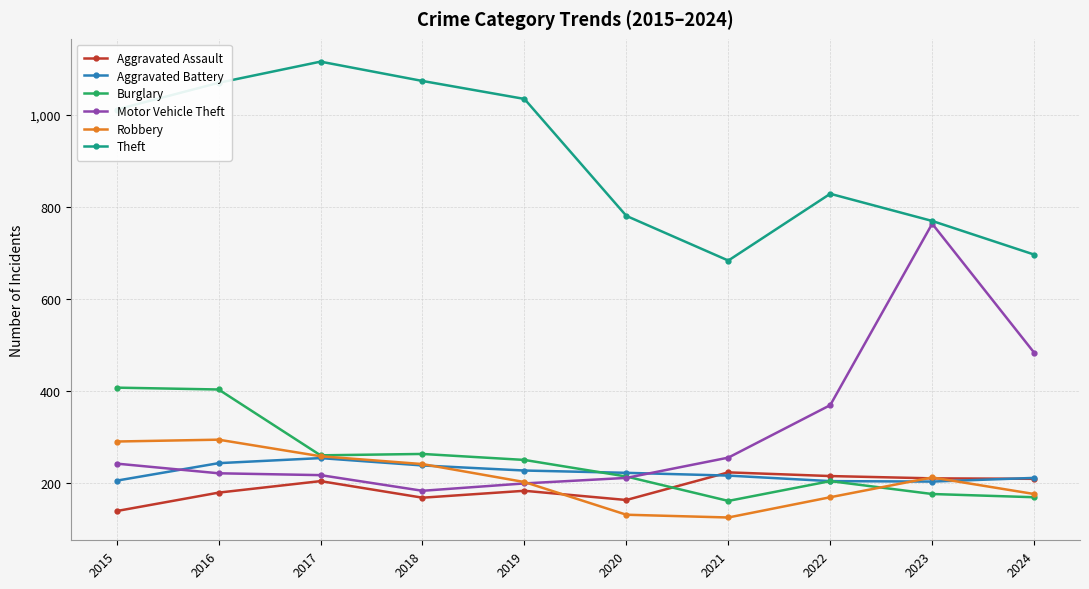

What is the highest value of the Burglary series?

408